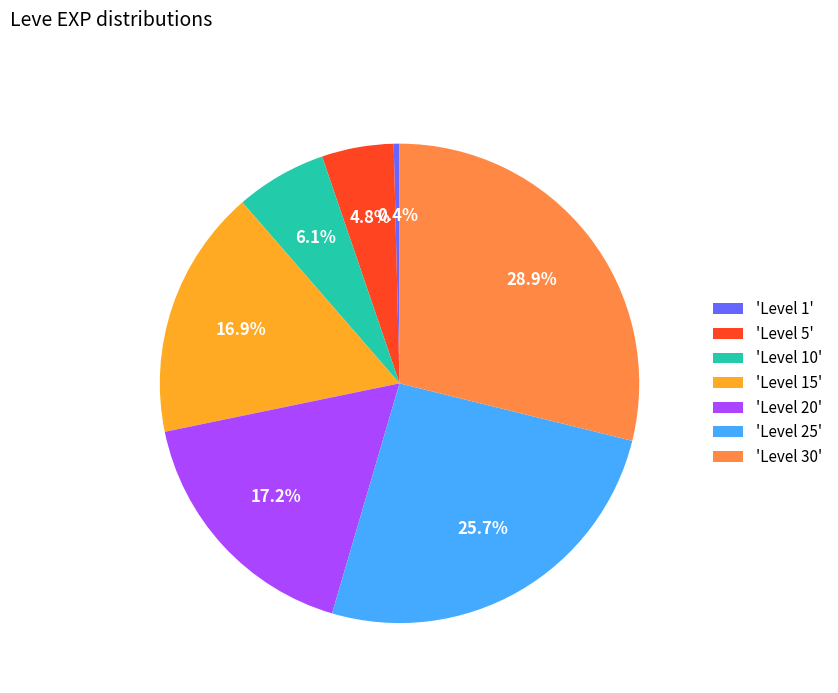

How much of the chart is everything except 'Level 30'?

71.1%